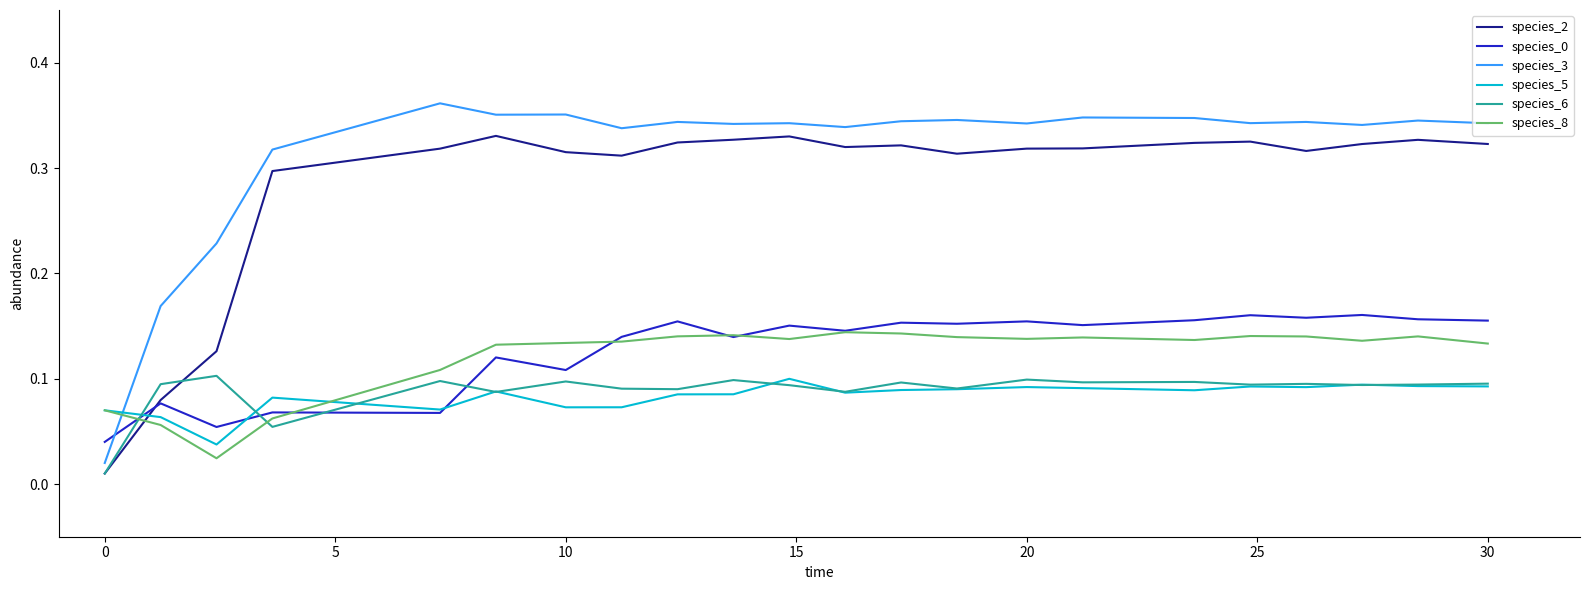

Which series has the largest total across all categories?

species_3